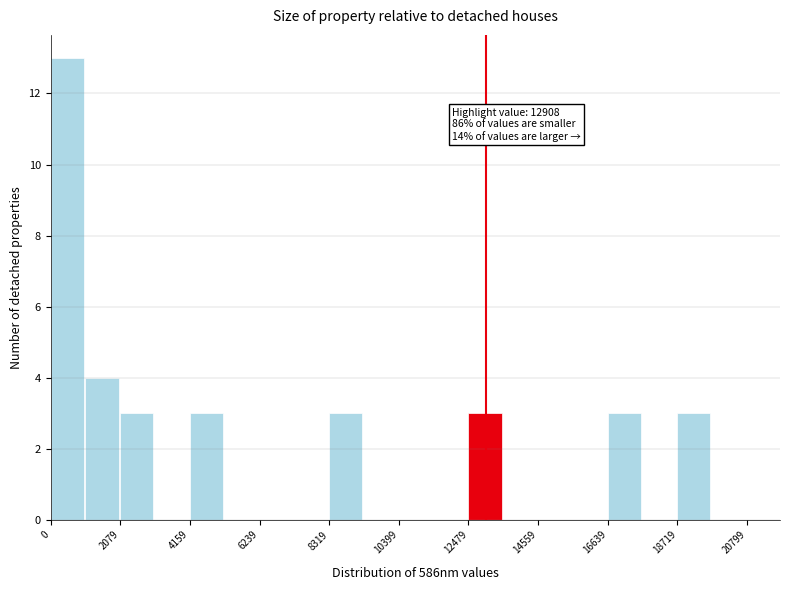

Read against the x-axis, roughly where is the centre of the tallest bar?

500